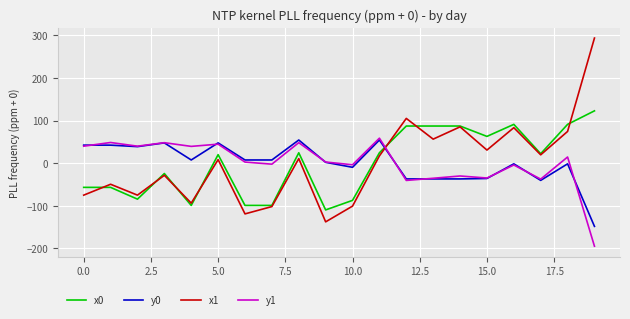

Which series ends up on top after the final intersection of y0 and x0?

x0